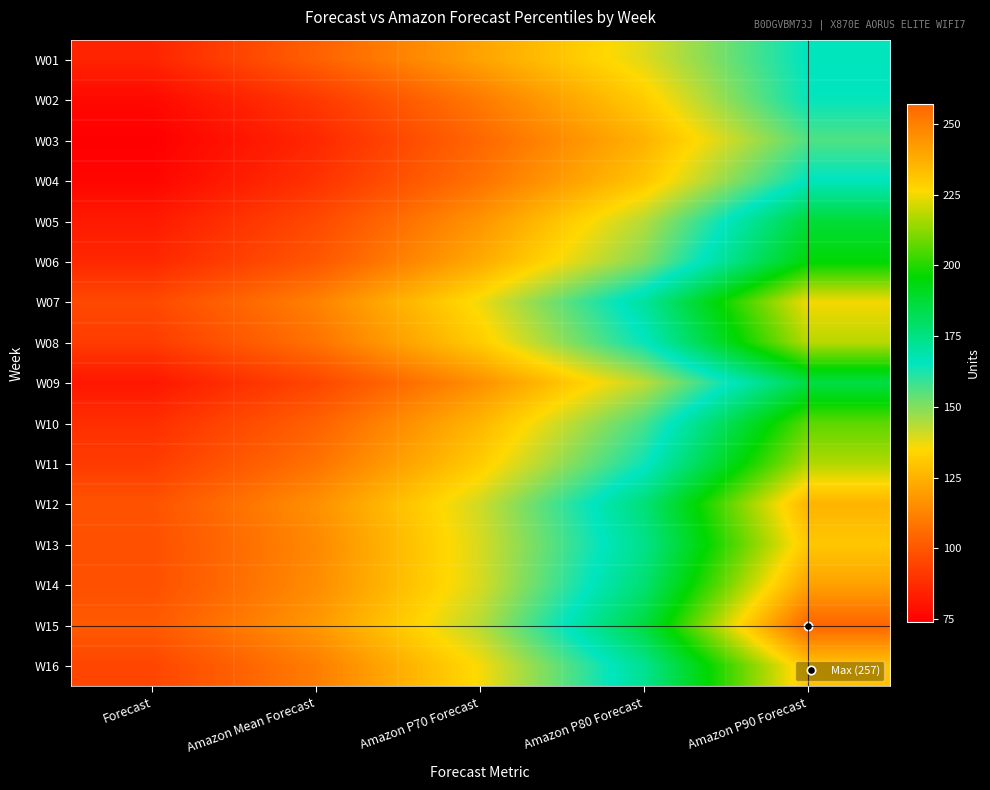

Reading left to right, what are all the values shown in this chart?

W01: Forecast=85	Amazon Mean Forecast=103	Amazon P70 Forecast=121	Amazon P80 Forecast=139	Amazon P90 Forecast=166
W02: Forecast=77	Amazon Mean Forecast=91	Amazon P70 Forecast=110	Amazon P80 Forecast=132	Amazon P90 Forecast=165
W03: Forecast=74	Amazon Mean Forecast=86	Amazon P70 Forecast=105	Amazon P80 Forecast=125	Amazon P90 Forecast=156
W04: Forecast=76	Amazon Mean Forecast=89	Amazon P70 Forecast=108	Amazon P80 Forecast=130	Amazon P90 Forecast=166
W05: Forecast=82	Amazon Mean Forecast=96	Amazon P70 Forecast=117	Amazon P80 Forecast=144	Amazon P90 Forecast=187
W06: Forecast=86	Amazon Mean Forecast=100	Amazon P70 Forecast=123	Amazon P80 Forecast=150	Amazon P90 Forecast=195
W07: Forecast=96	Amazon Mean Forecast=112	Amazon P70 Forecast=137	Amazon P80 Forecast=171	Amazon P90 Forecast=225
W08: Forecast=92	Amazon Mean Forecast=108	Amazon P70 Forecast=132	Amazon P80 Forecast=165	Amazon P90 Forecast=218
W09: Forecast=81	Amazon Mean Forecast=95	Amazon P70 Forecast=116	Amazon P80 Forecast=143	Amazon P90 Forecast=185
W10: Forecast=88	Amazon Mean Forecast=103	Amazon P70 Forecast=126	Amazon P80 Forecast=157	Amazon P90 Forecast=207
W11: Forecast=92	Amazon Mean Forecast=108	Amazon P70 Forecast=132	Amazon P80 Forecast=164	Amazon P90 Forecast=217
W12: Forecast=99	Amazon Mean Forecast=116	Amazon P70 Forecast=141	Amazon P80 Forecast=177	Amazon P90 Forecast=236
W13: Forecast=98	Amazon Mean Forecast=114	Amazon P70 Forecast=140	Amazon P80 Forecast=174	Amazon P90 Forecast=231
W14: Forecast=98	Amazon Mean Forecast=115	Amazon P70 Forecast=140	Amazon P80 Forecast=178	Amazon P90 Forecast=241
W15: Forecast=101	Amazon Mean Forecast=118	Amazon P70 Forecast=144	Amazon P80 Forecast=186	Amazon P90 Forecast=257
W16: Forecast=95	Amazon Mean Forecast=111	Amazon P70 Forecast=136	Amazon P80 Forecast=173	Amazon P90 Forecast=232